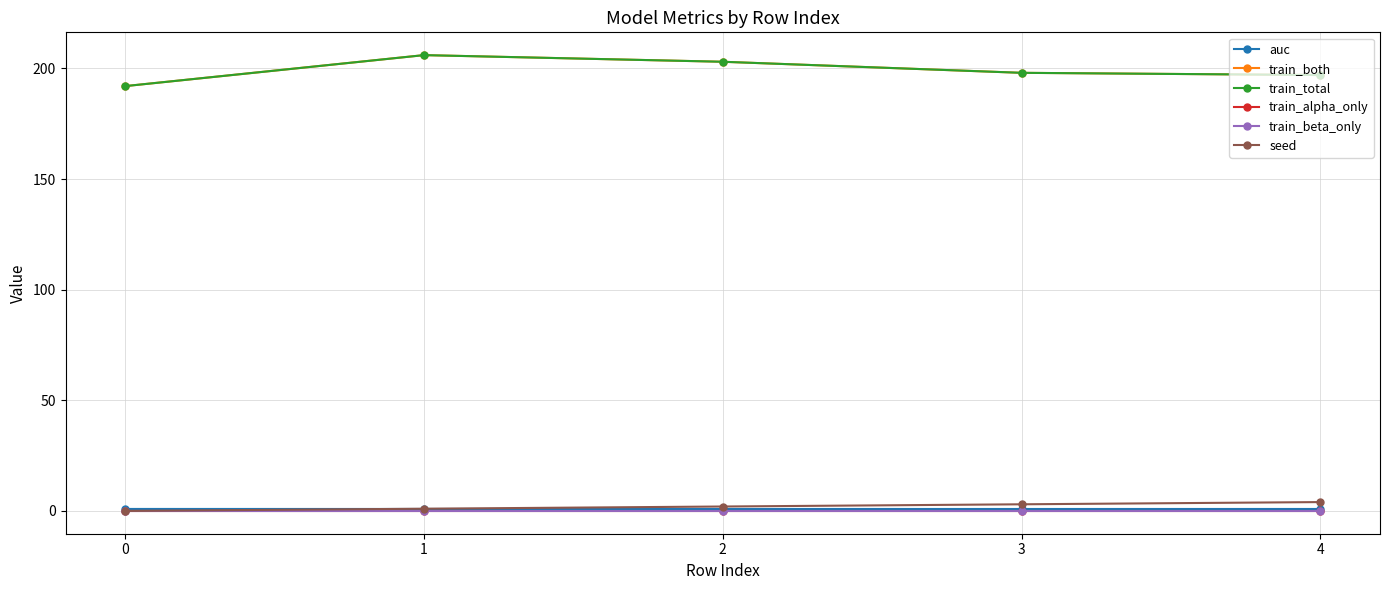

What is the difference between the seed values at 3 and 1?

2.0